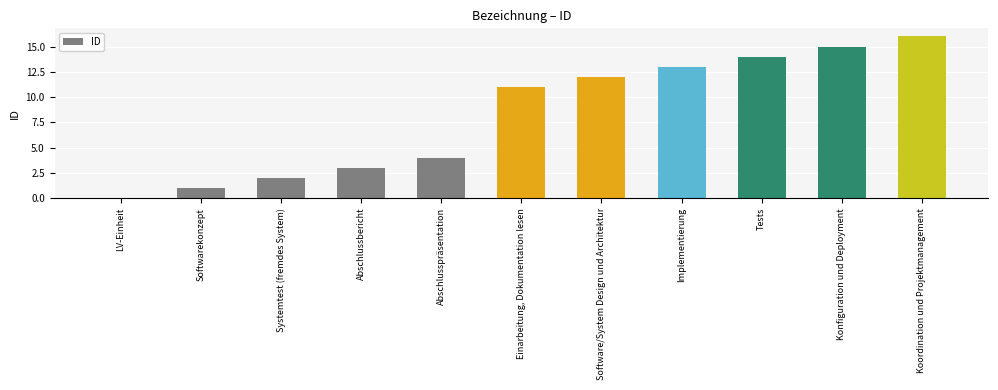

Reading left to right, what are all the values shown in this chart?

LV-Einheit=0	Softwarekonzept=1	Systemtest (fremdes System)=2	Abschlussbericht=3	Abschlusspräsentation=4	Einarbeitung, Dokumentation lesen=11	Software/System Design und Architektur=12	Implementierung=13	Tests=14	Konfiguration und Deployment=15	Koordination und Projektmanagement=16